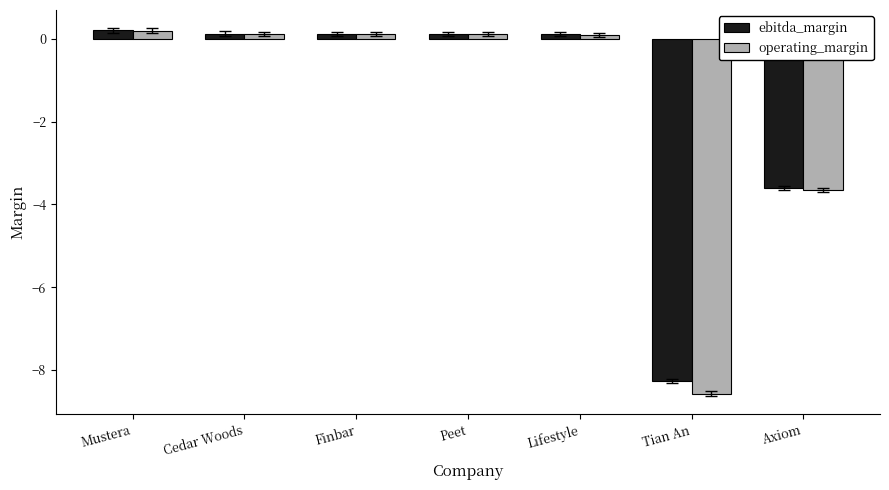

What is the sum of all operating_margin values?

-11.6